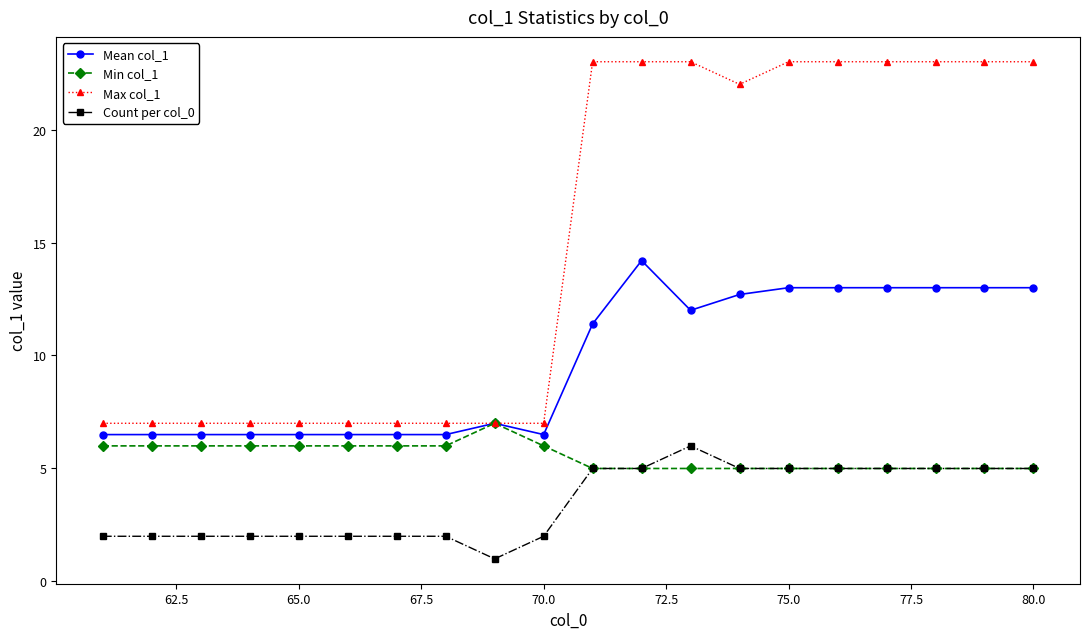

What is the value of the Mean col_1 point at the 17th from the left?

13.0